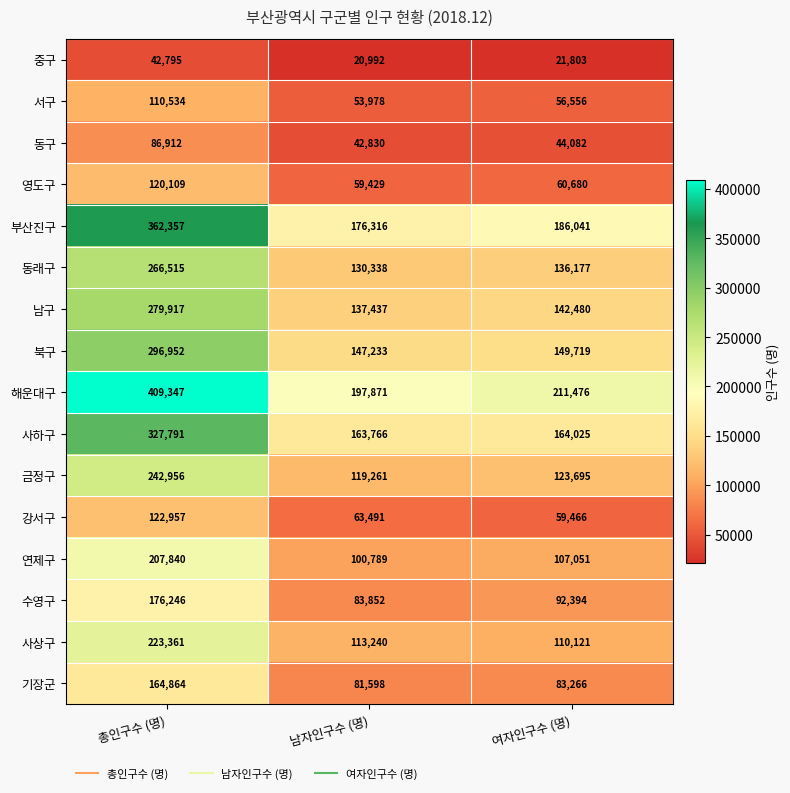

At which label does 연제구 first exceed 107051?

총인구수 (명)